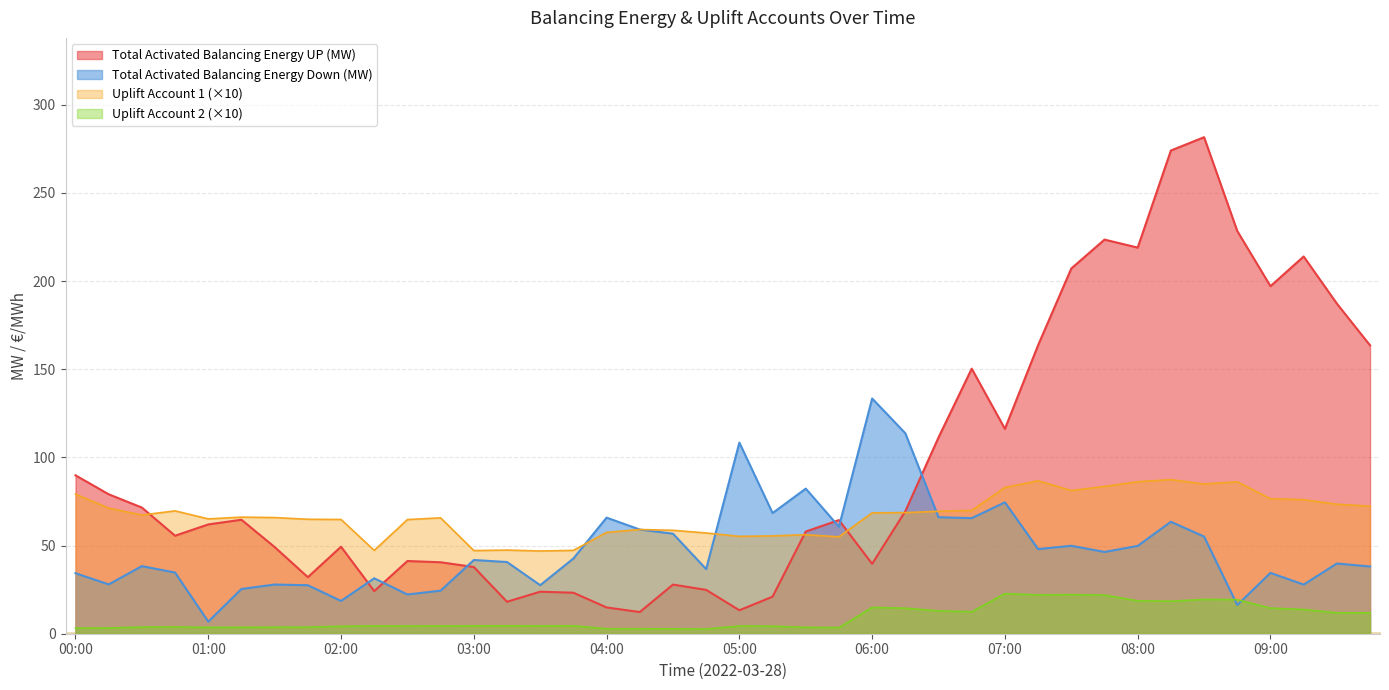

At how many categories does at least one series exceed 192?

8